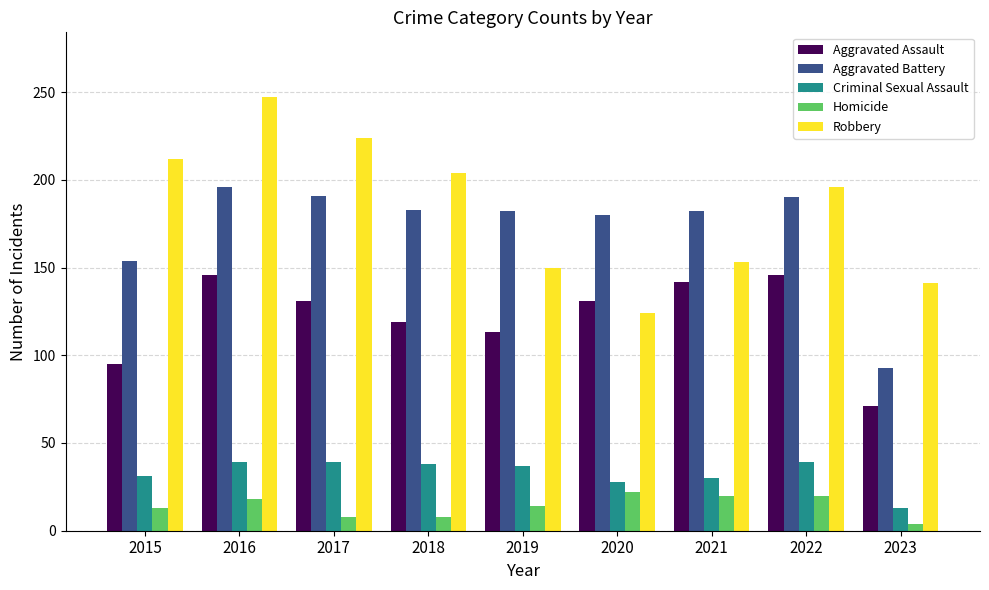

How many bars are there in each group?

5